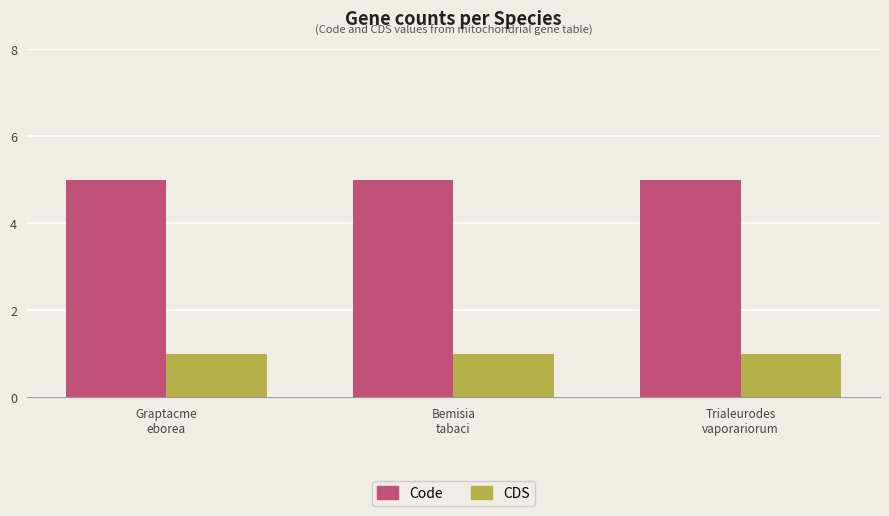

Reading left to right, transcribe all the data shown in this chart.

Code: Graptacme
eborea=5	Bemisia
tabaci=5	Trialeurodes
vaporariorum=5
CDS: Graptacme
eborea=1	Bemisia
tabaci=1	Trialeurodes
vaporariorum=1